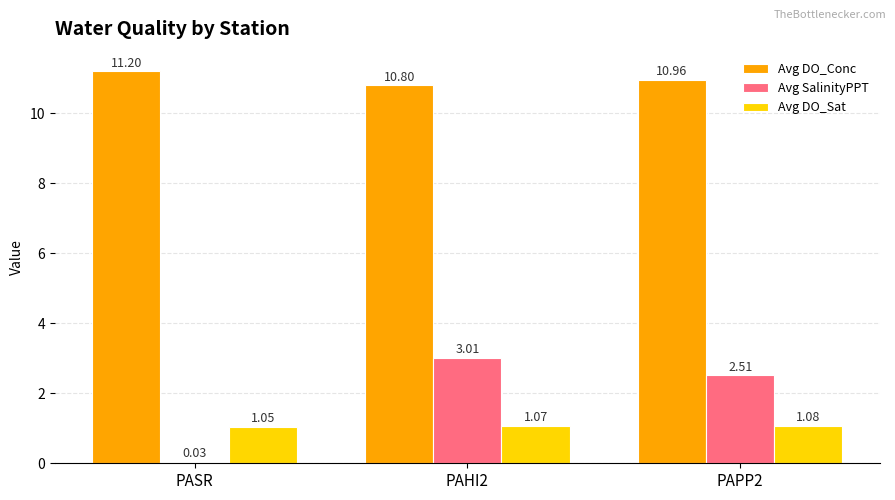

How many groups of bars are there?

3